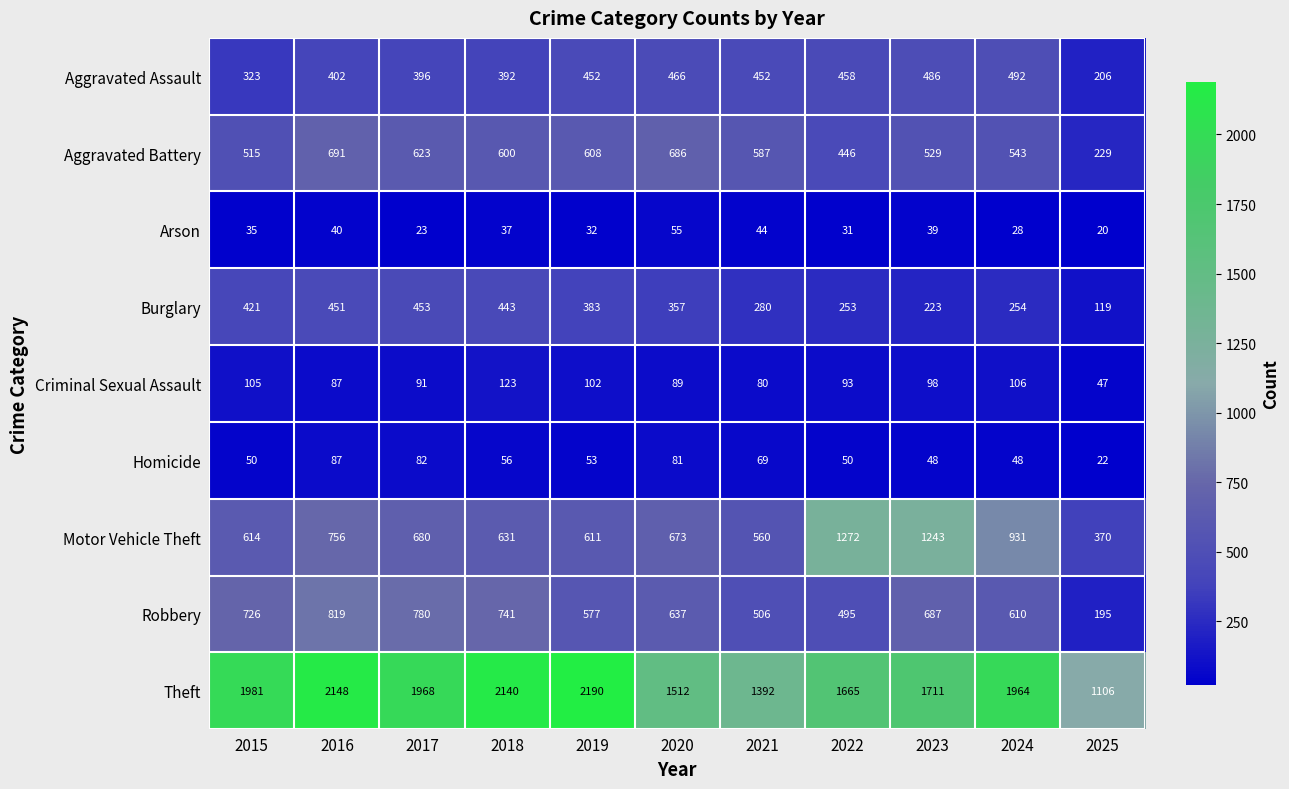

True or false: Aggravated Assault has a value of 486 at 2023.

True